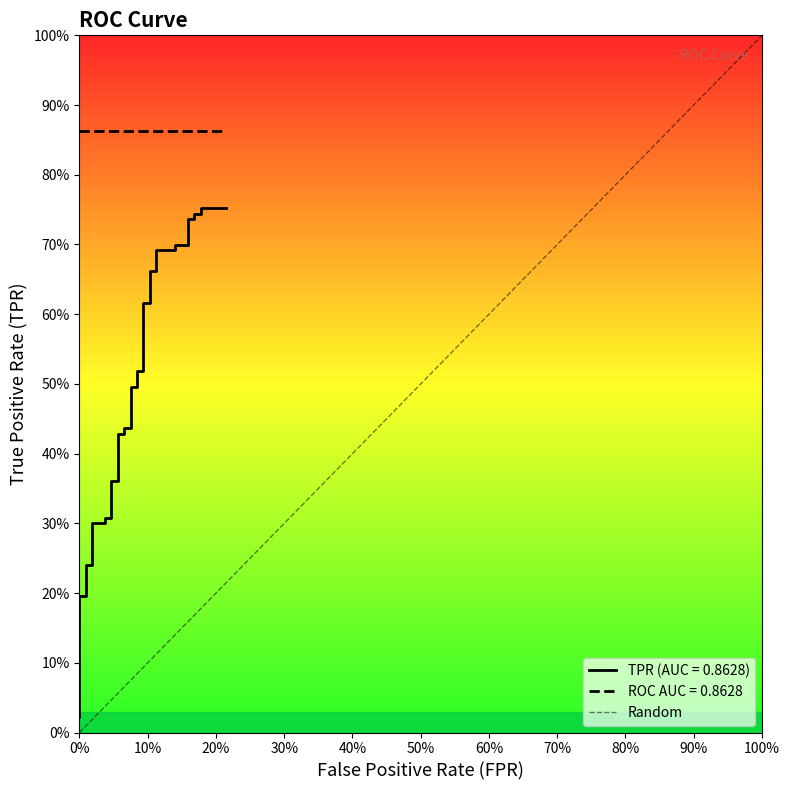

Is this an area chart (filled region under the line)?

No